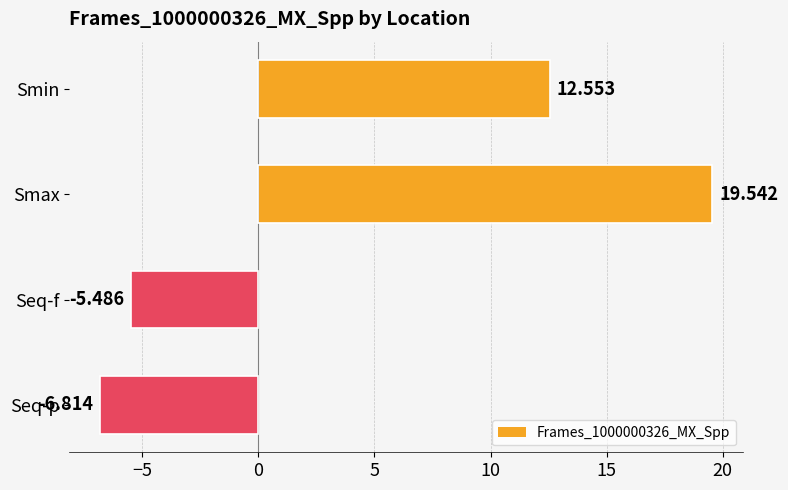

Between Smax and Smin, which is larger?

Smax